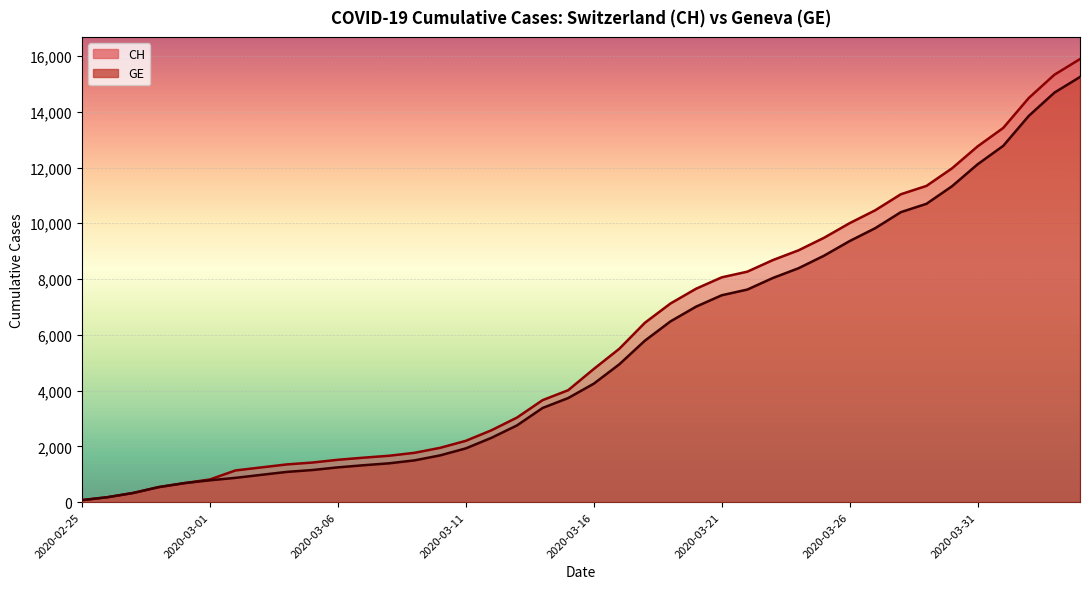

What is the difference between the maximum and minimum values in the GE series?

15173